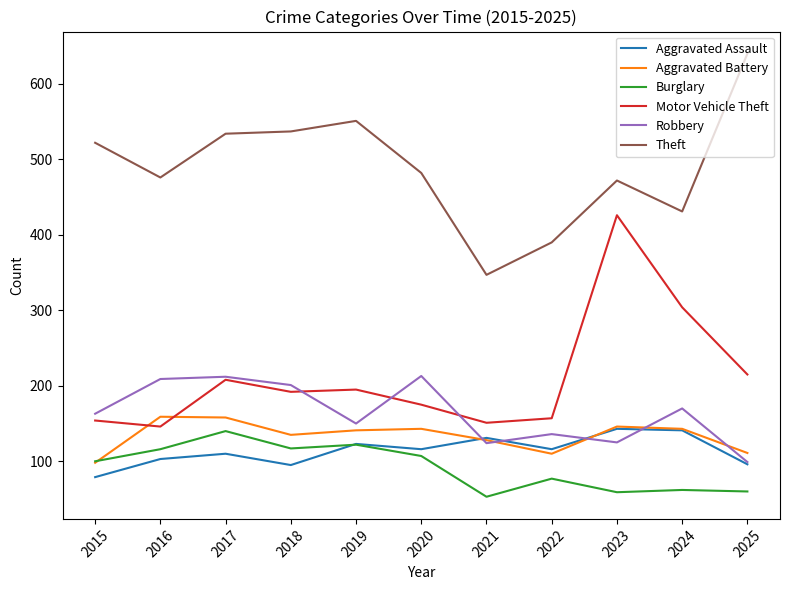

What is the maximum value shown in the chart?

640